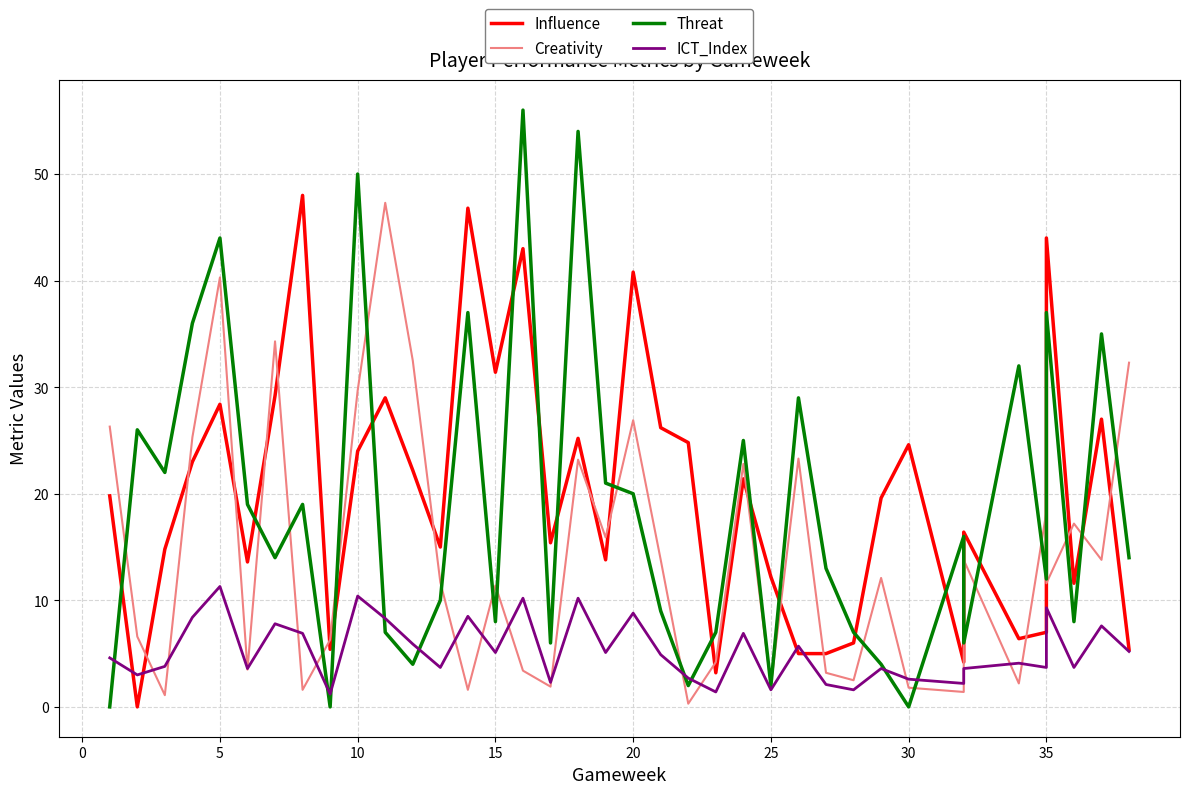

What is the sum of the ICT_Index values at 20 and 25?

11.4